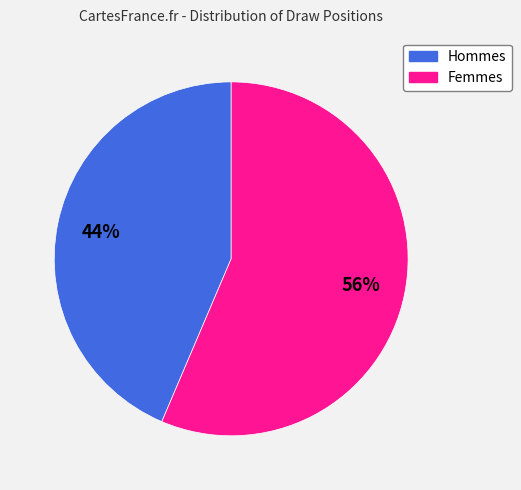

To the nearest percent, what is the average slice percentage?

50%